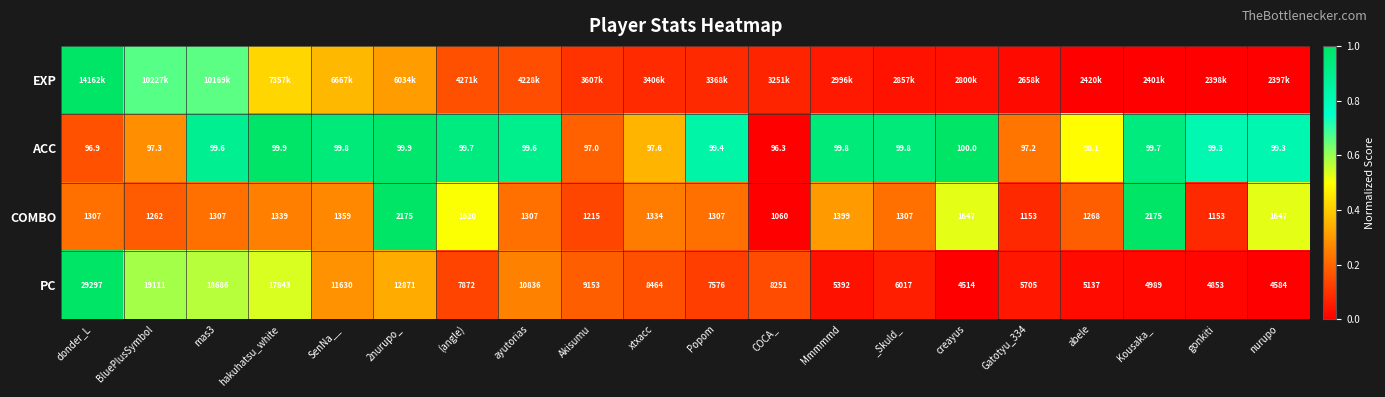

Is the value of PC at creayus greater than the value of ACC at Akisumu?

Yes